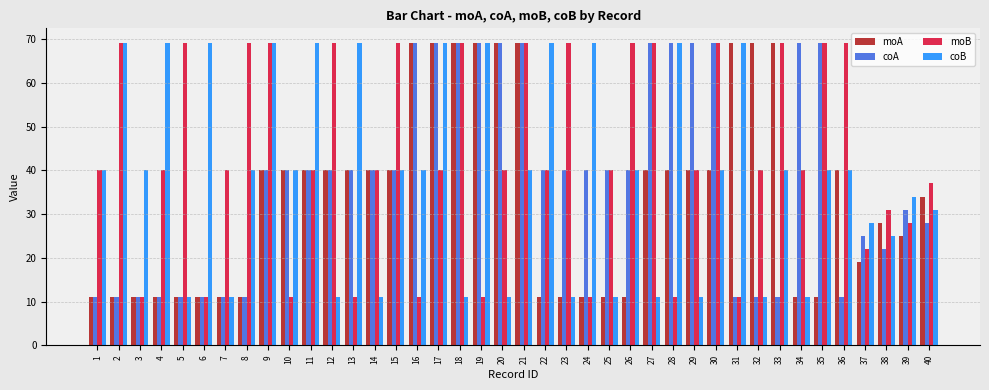

What is the value of the coB bar at the 40th from the left?

31